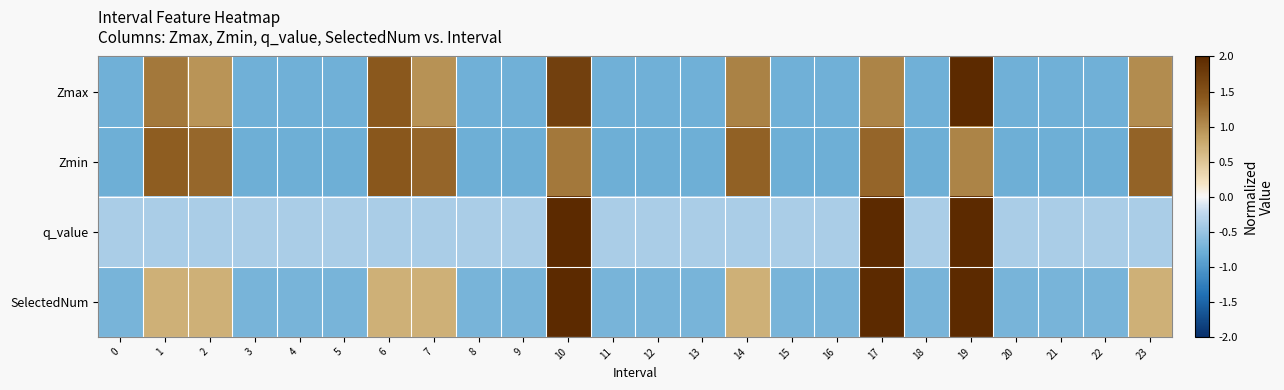

What is the total value across all series at 5?

-2.6